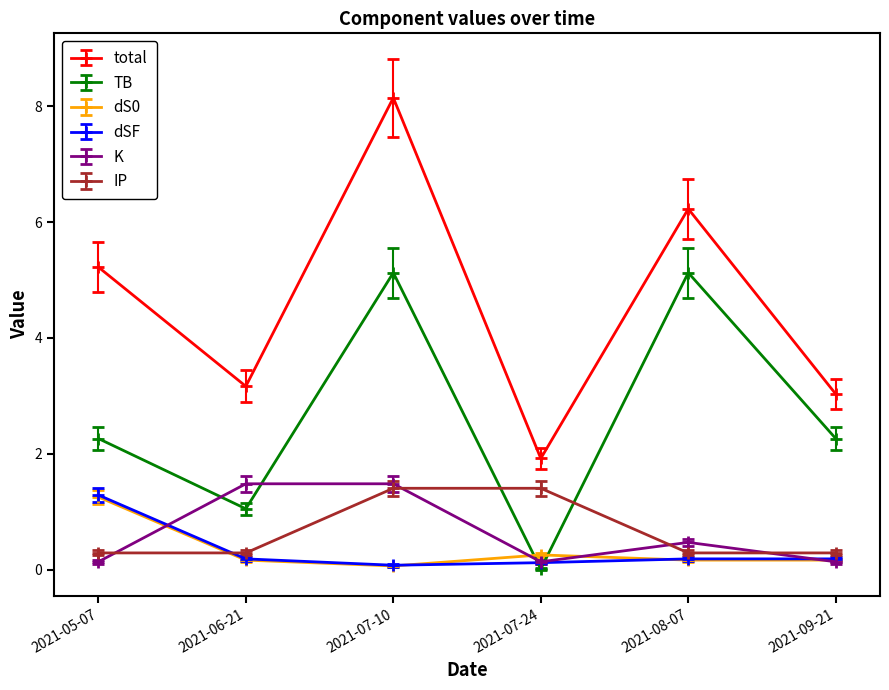

What is the total value across all series at 2021-07-10?

16.3